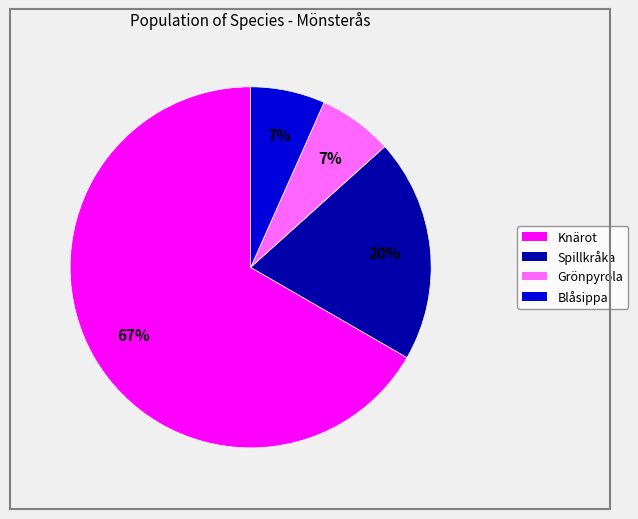

What is the ratio of the value at Blåsippa to the value at Knärot?

0.1